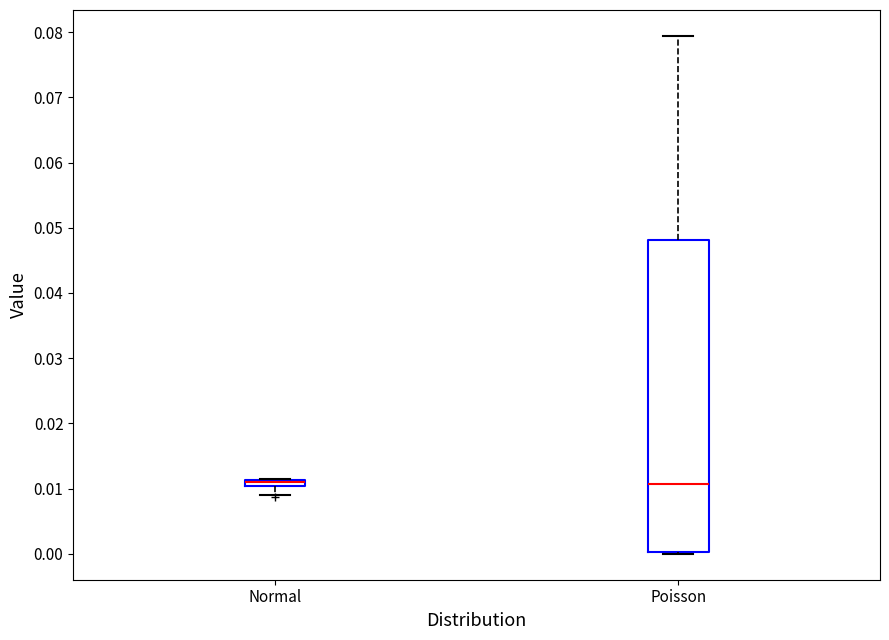

Where is the upper edge of the box for Poisson on the y-axis? The values are not printed on the chart, so give them approximately, as read against the axis.

0.048